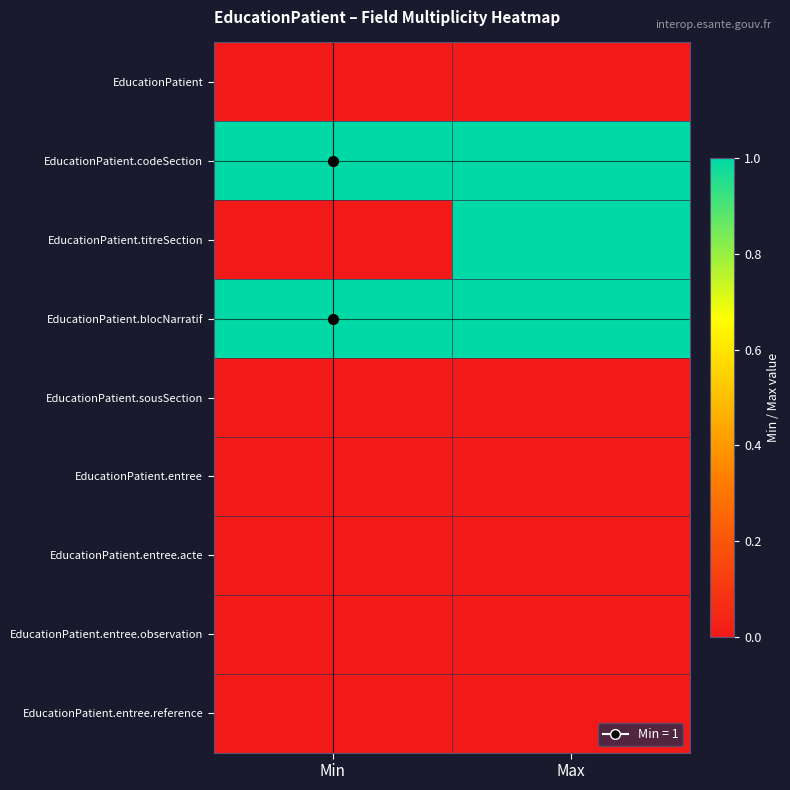

What is the total value across all series at Max?

3